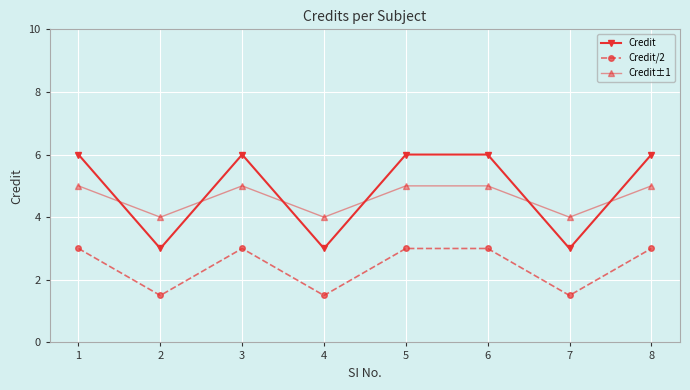

Reading right to left, what are all the values shown in this chart?

Credit: 8=6.0	7=3.0	6=6.0	5=6.0	4=3.0	3=6.0	2=3.0	1=6.0
Credit/2: 8=3.0	7=1.5	6=3.0	5=3.0	4=1.5	3=3.0	2=1.5	1=3.0
Credit±1: 8=5.0	7=4.0	6=5.0	5=5.0	4=4.0	3=5.0	2=4.0	1=5.0